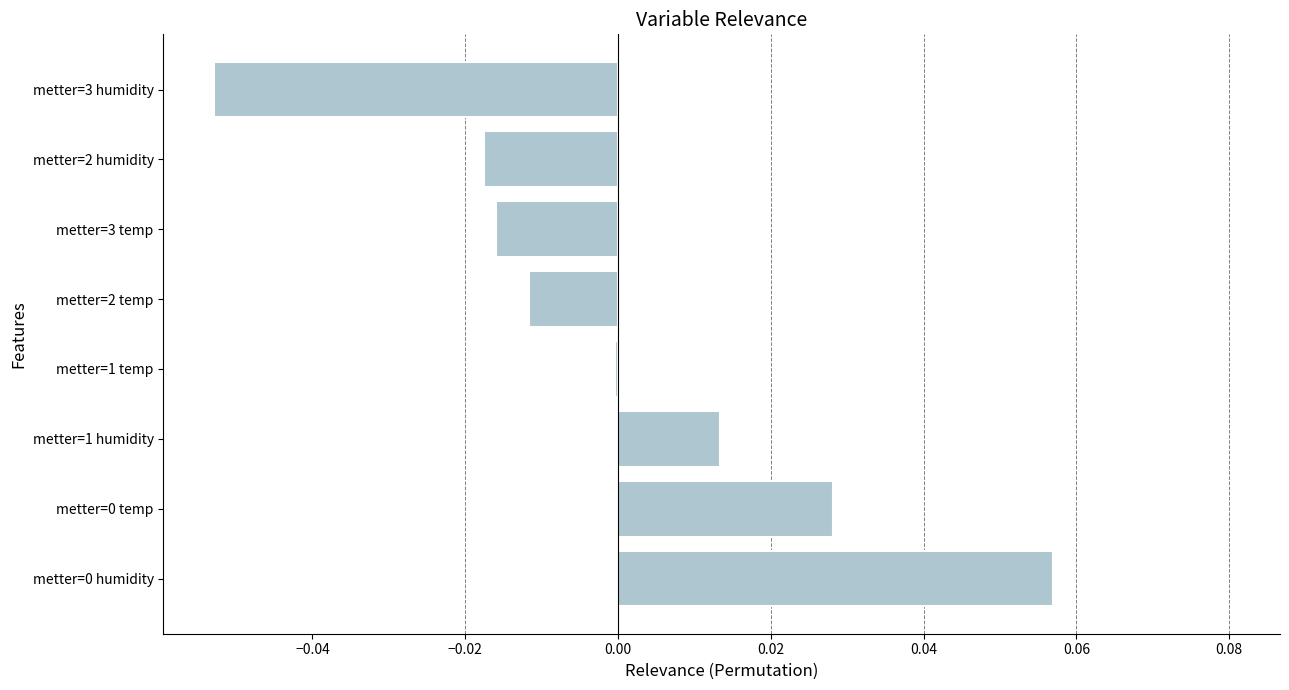

True or false: the data shows -0.0 at metter=2 temp.

True